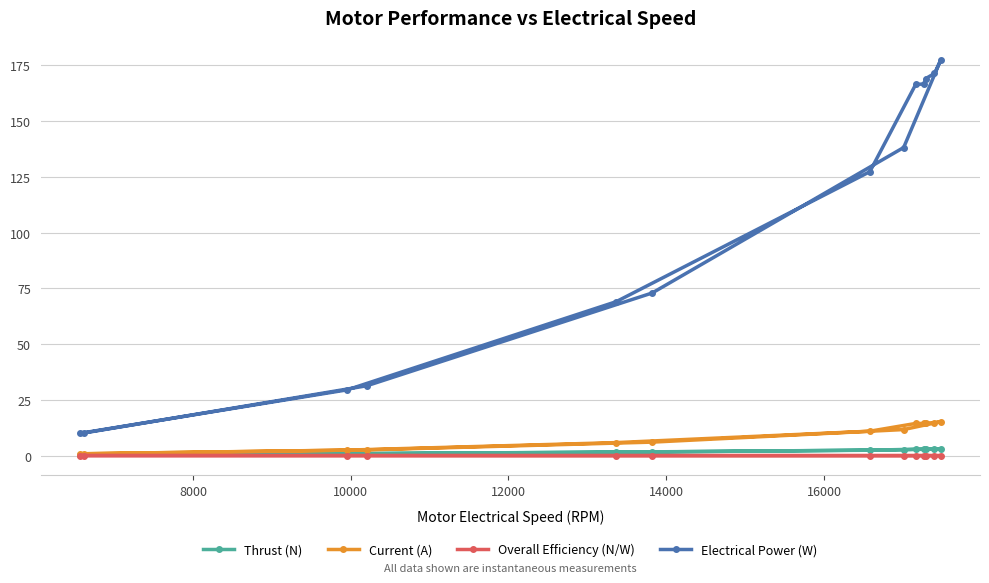

In Overall Efficiency (N/W), how many points are higher than both neighbors (excluding endpoints)?

1